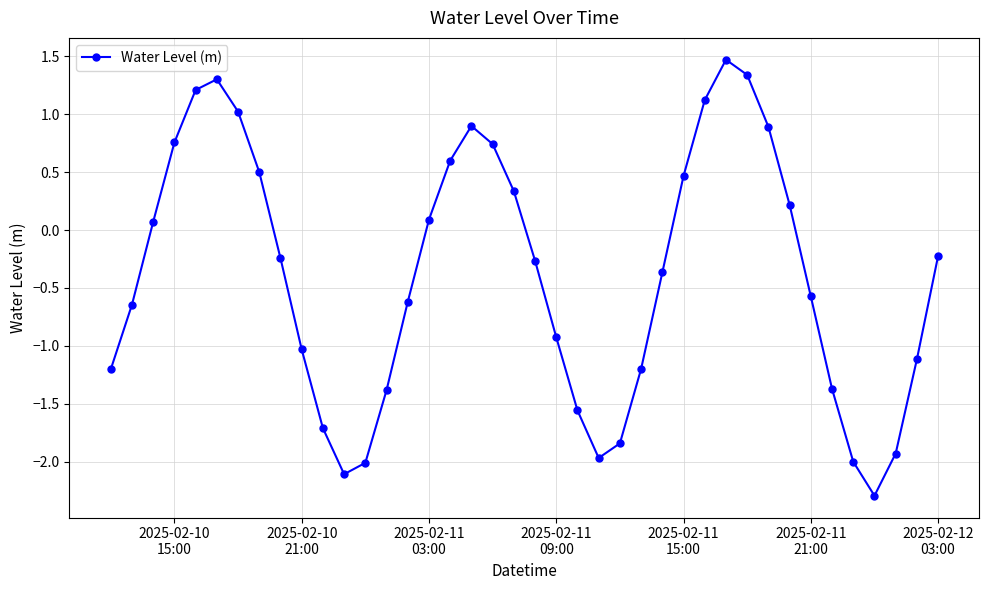

What is the sum of all values?

-15.5